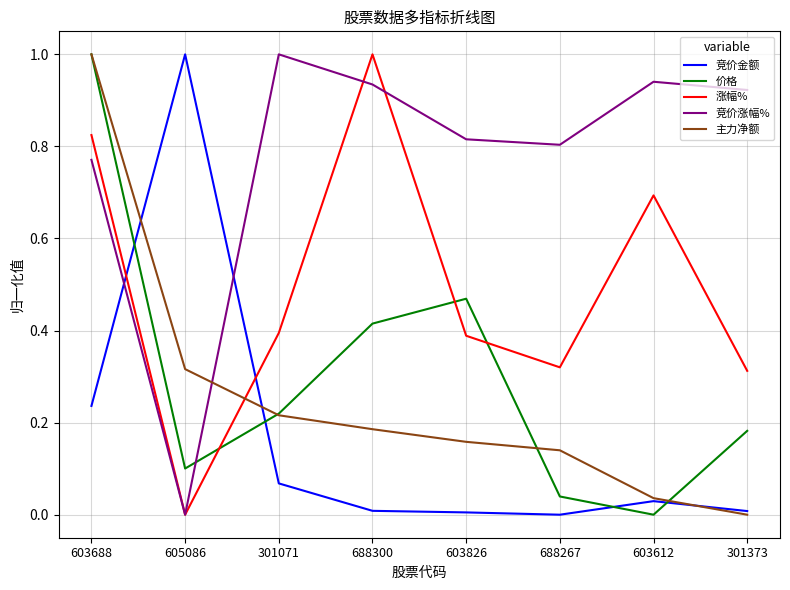

Is it true that 竞价金额 equals 1.0 at 605086?

True